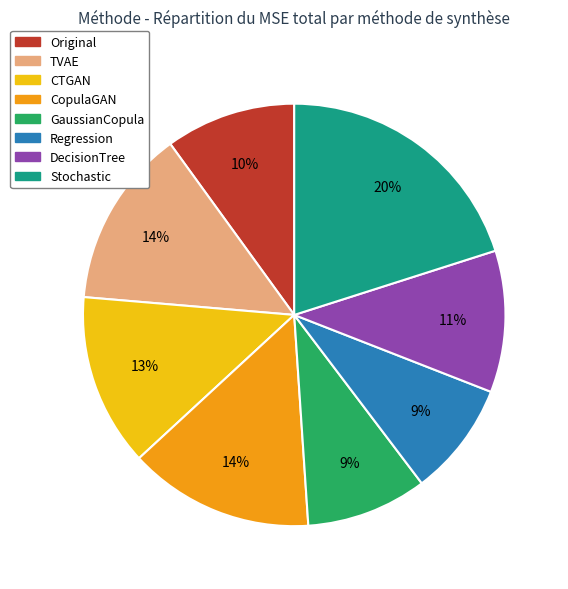

Combined, do CopulaGAN and Original account for over 50%?

No